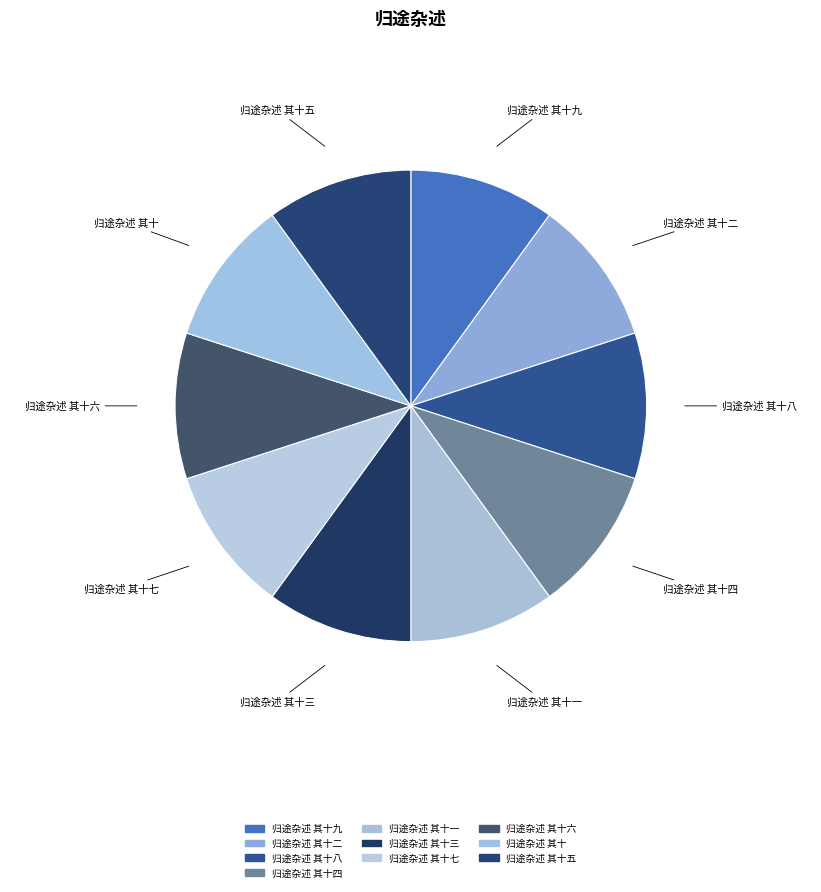

The 归途杂述 其十五 slice represents 1% of the pie. True or false?

False